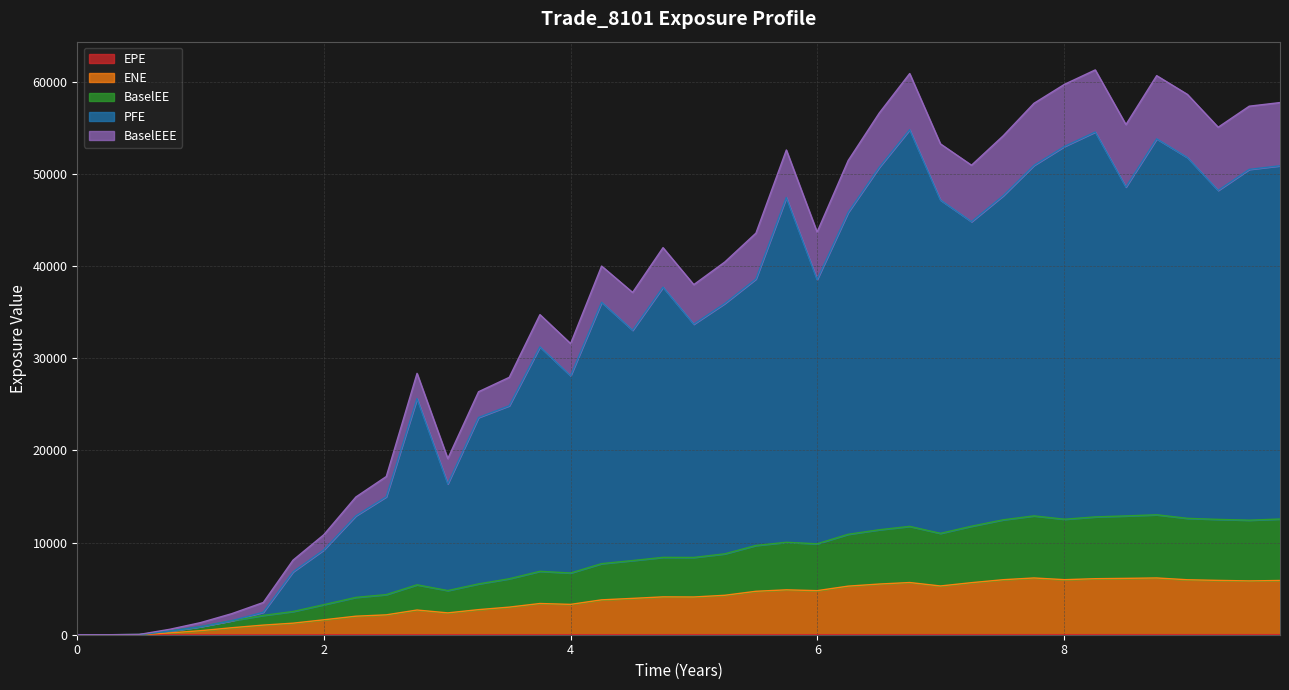

What is the difference between the maximum and minimum values in the EPE series?

9.8